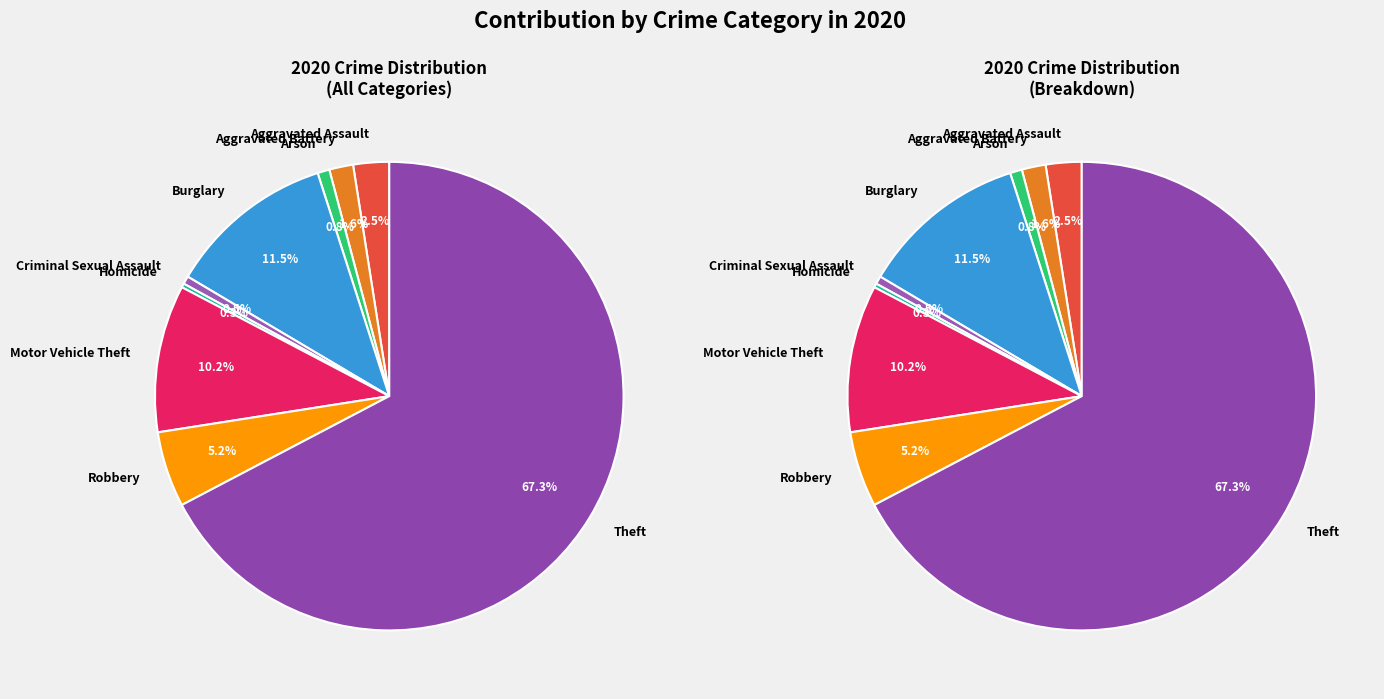

Which category accounts for the majority?

Theft